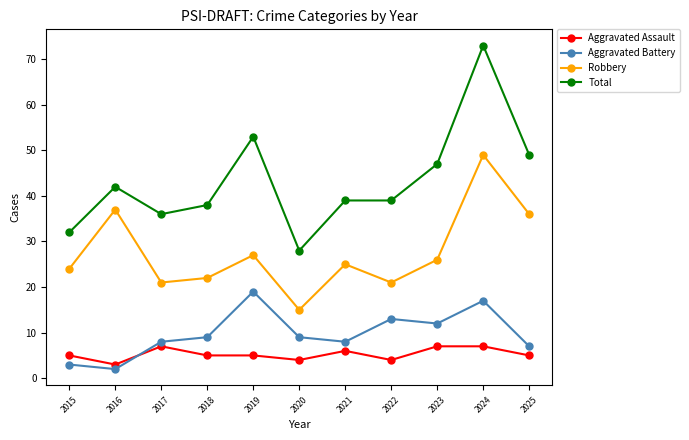

True or false: Total and Aggravated Battery cross at least once.

False